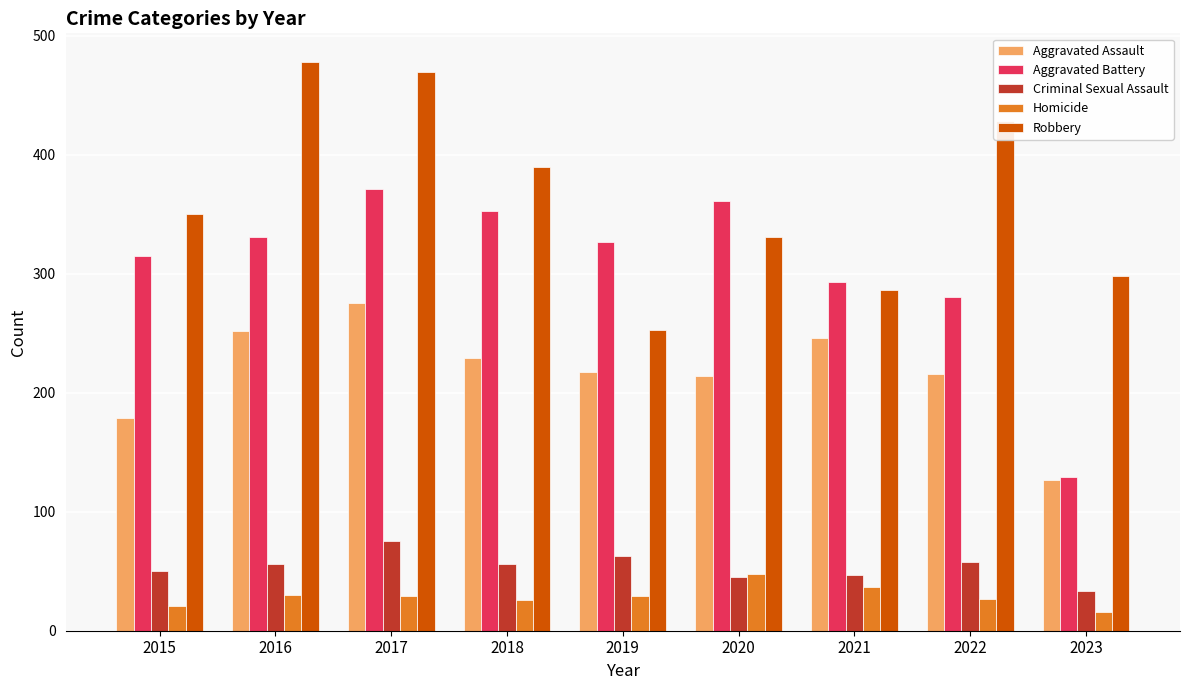

What are all the series names shown in the legend?

Aggravated Assault, Aggravated Battery, Criminal Sexual Assault, Homicide, Robbery